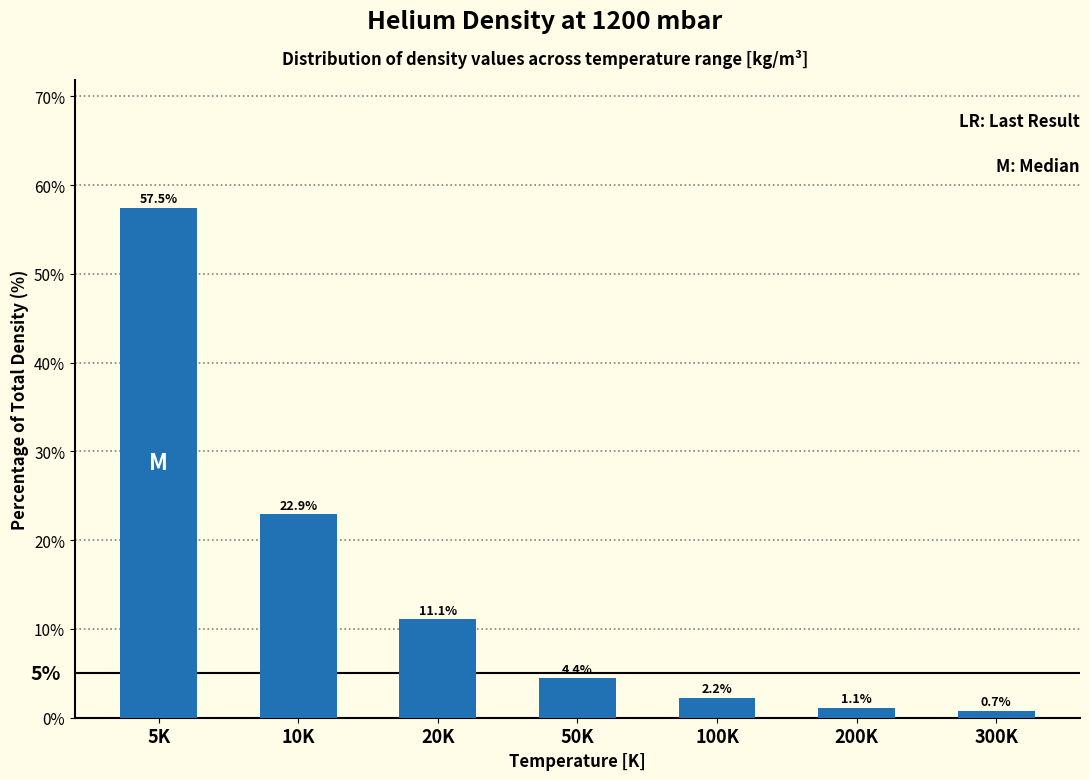

Reading left to right, extract all data points from this chart.

57.5	22.9	11.1	4.4	2.2	1.1	0.7